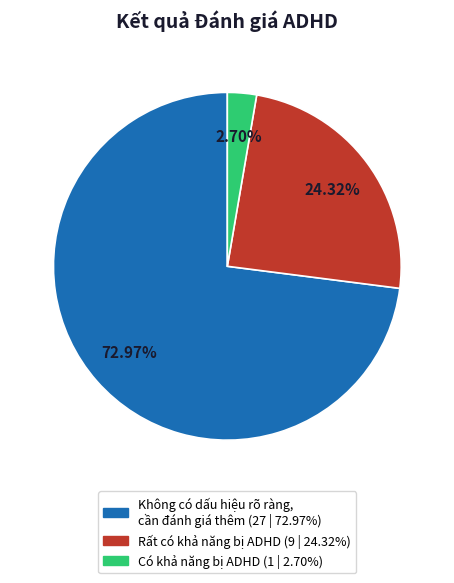

Combined, do Rất có khả năng bị ADHD and Có khả năng bị ADHD account for over 50%?

No